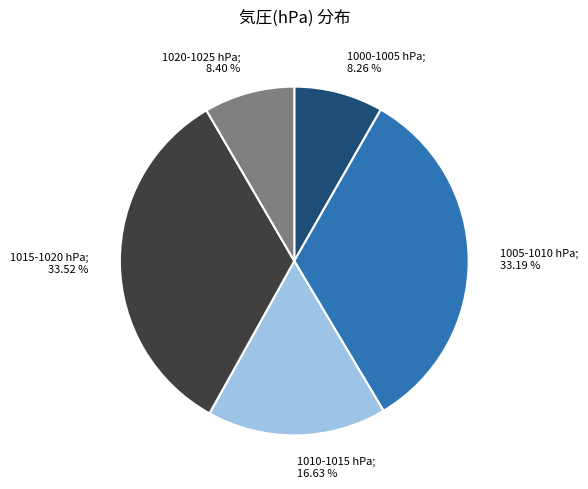

How many slices are in this pie chart?

5